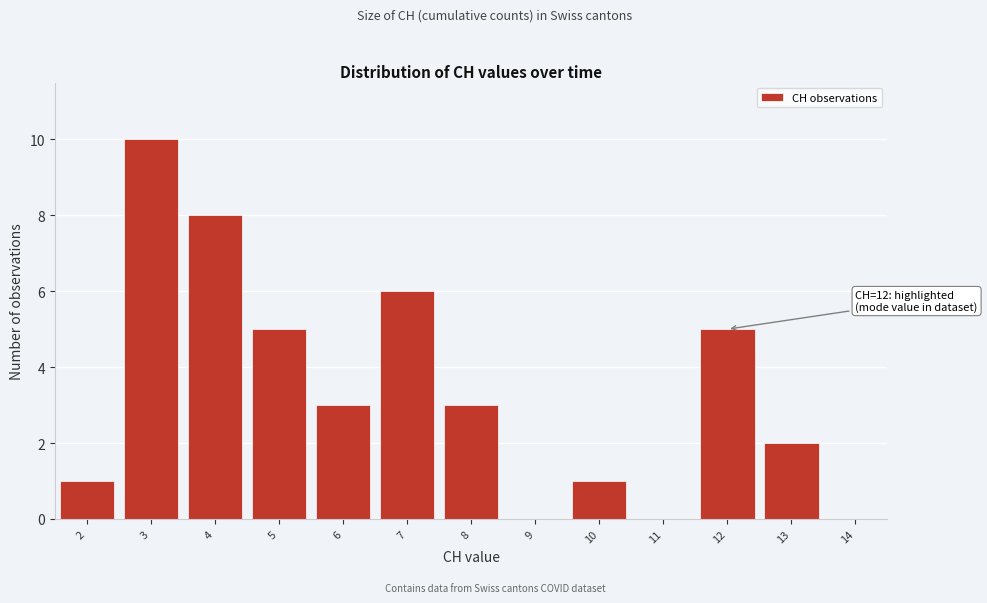

Over which range of the x-axis is the bar tallest?

2.5 to 3.5